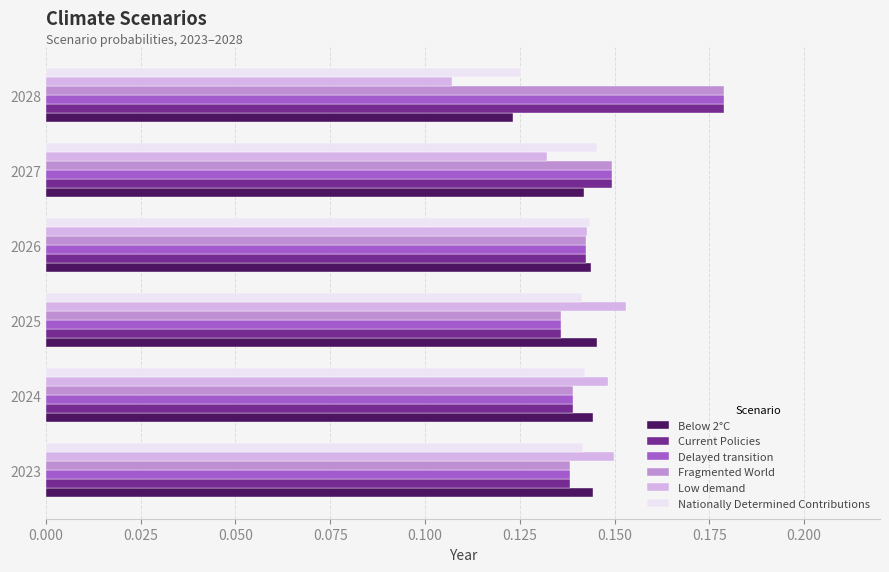

At how many categories does at least one series exceed 0?

6